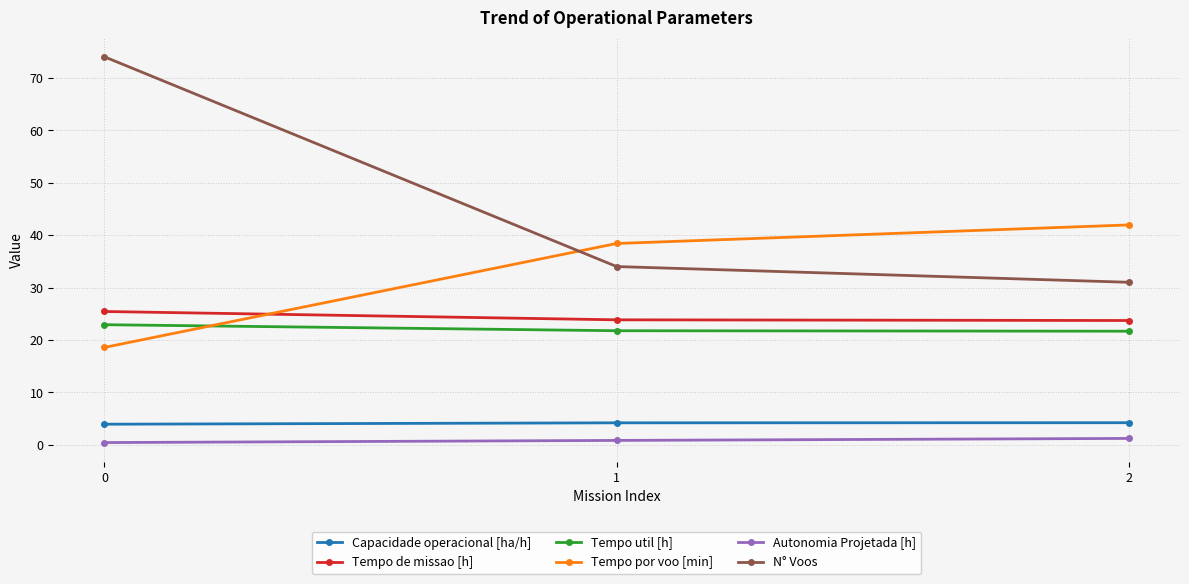

Does the chart have visible grid lines?

Yes